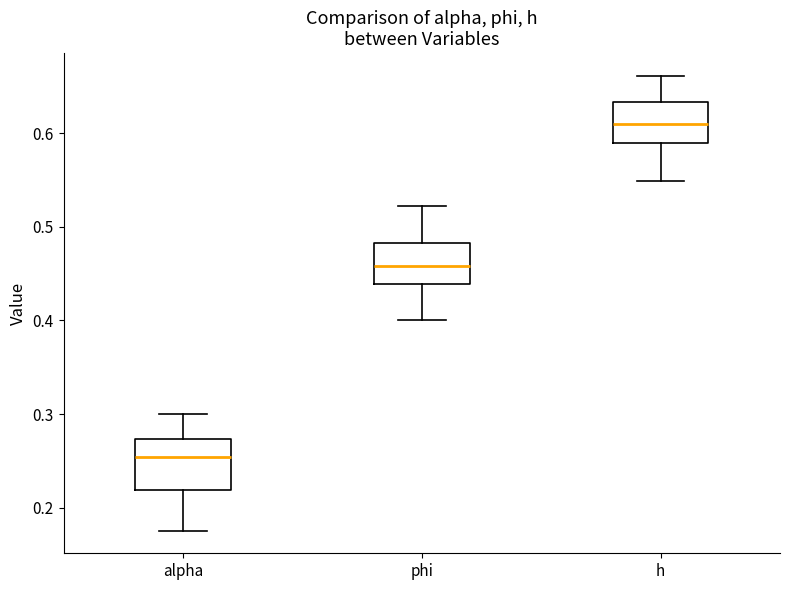

Reading left to right, transcribe this box plot: for each box, give where its median line is, the range the box spans, and where its two whiskers end, as read against the y-axis. The values are not printed on the chart, so give them approximately, as read against the axis.

alpha: median 0.25, box 0.22 to 0.27, whiskers 0.18 to 0.30
phi: median 0.46, box 0.44 to 0.48, whiskers 0.40 to 0.52
h: median 0.61, box 0.59 to 0.63, whiskers 0.55 to 0.66